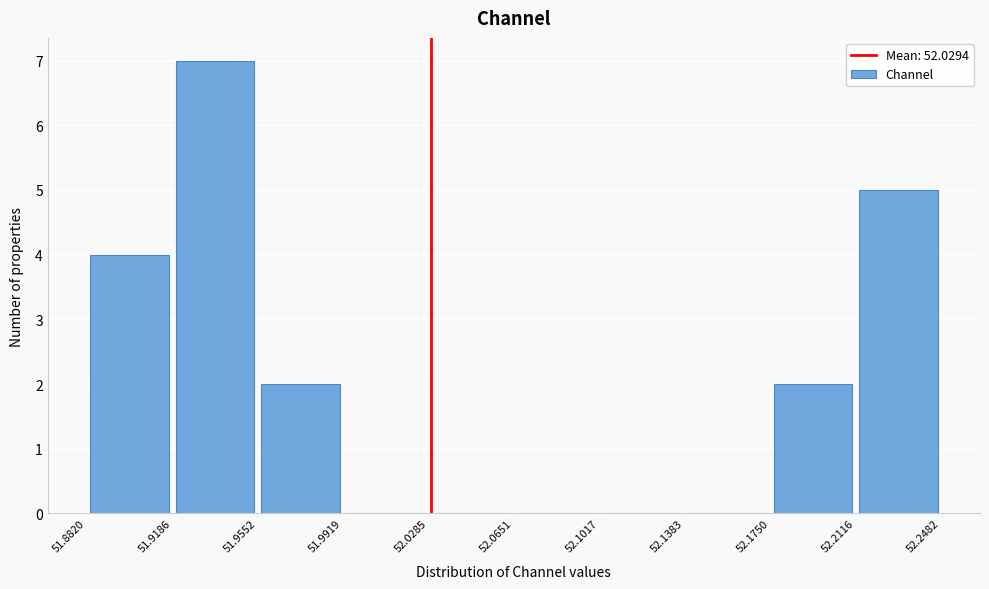

Reading left to right, transcribe this chart: for each bar, give the range it covers on the x-axis and its height. The values are not printed on the chart, so give them approximately, as read against the axis.

51.8820 to 51.9186: 4
51.9186 to 51.9552: 7
51.9552 to 51.9919: 2
51.9919 to 52.0285: 0
52.0285 to 52.0651: 0
52.0651 to 52.1017: 0
52.1017 to 52.1383: 0
52.1383 to 52.1750: 0
52.1750 to 52.2116: 2
52.2116 to 52.2482: 5